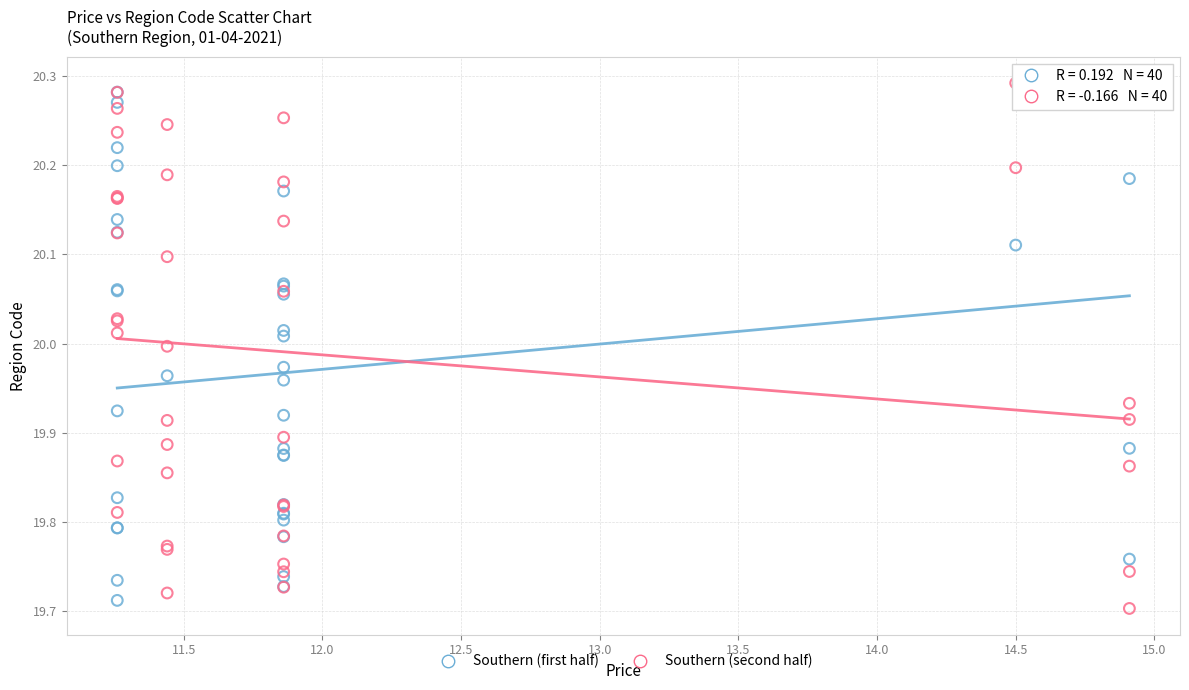

What are all the series names shown in the legend?

Southern (first half), Southern (second half)